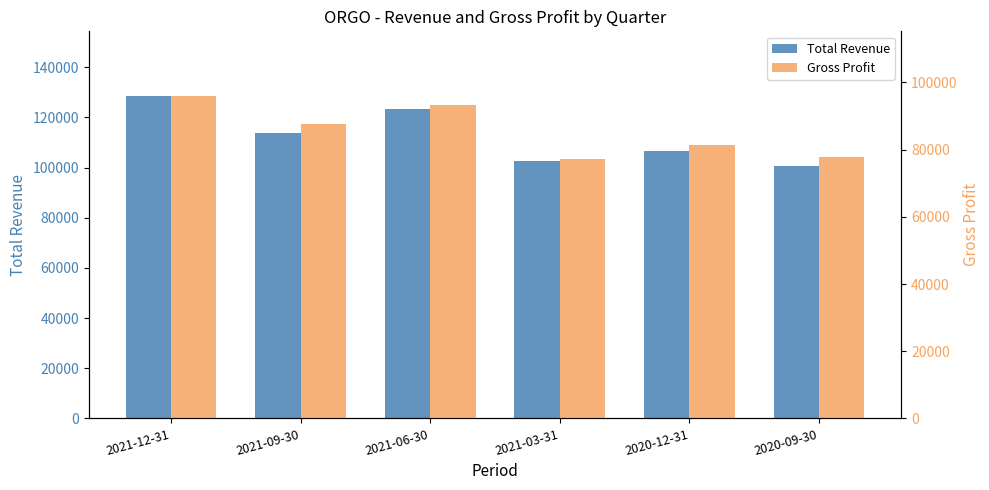

At which category is the sum across all series the highest?

2021-12-31